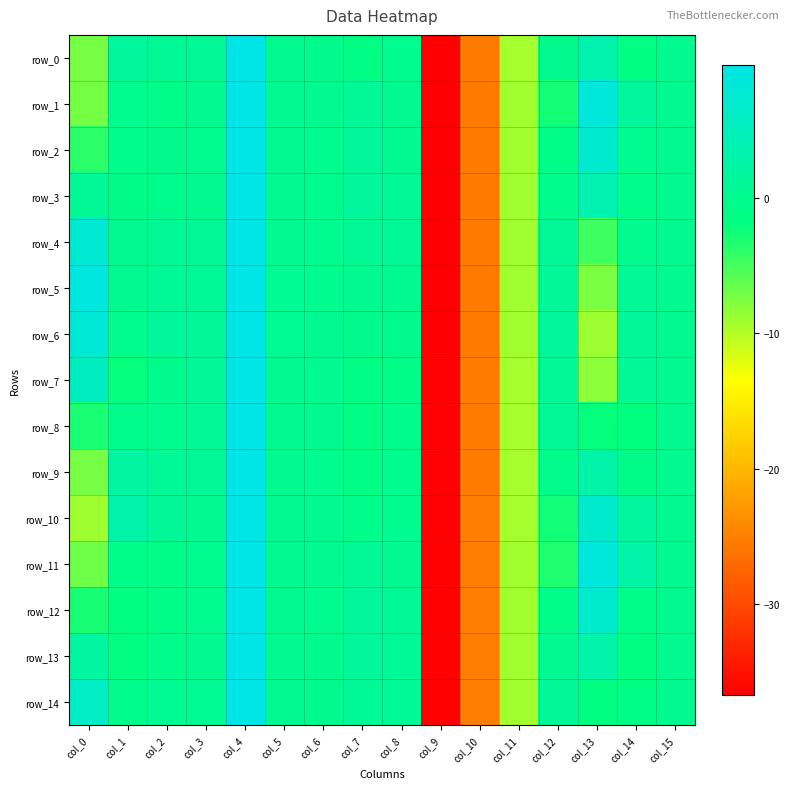

How many values in row_7 are below zero?

8